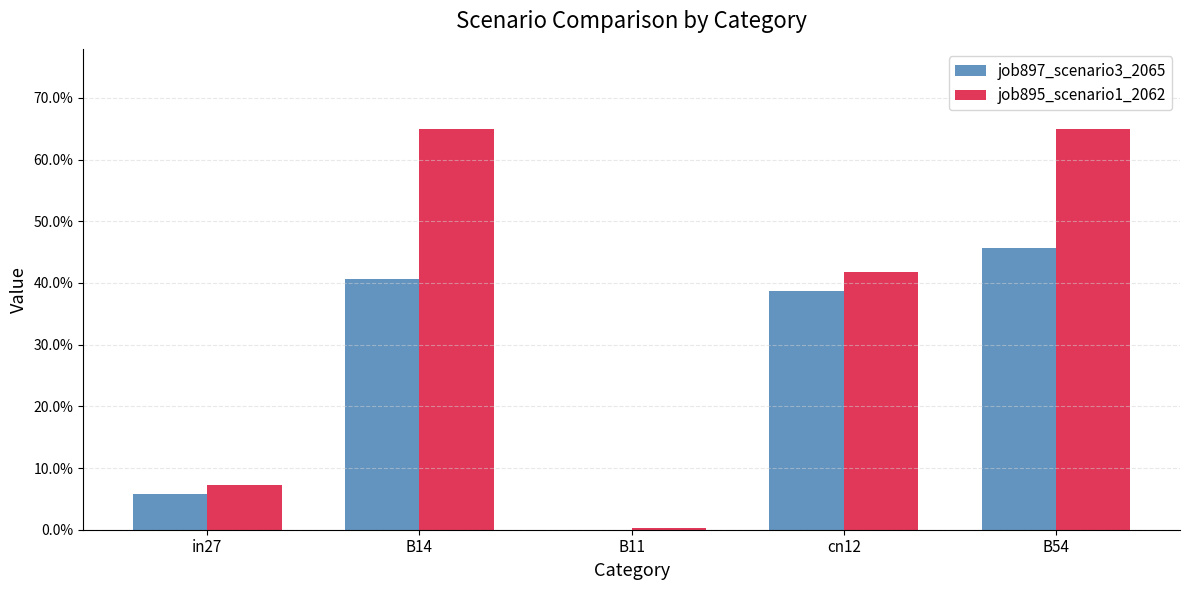

What are all the series names shown in the legend?

job897_scenario3_2065, job895_scenario1_2062